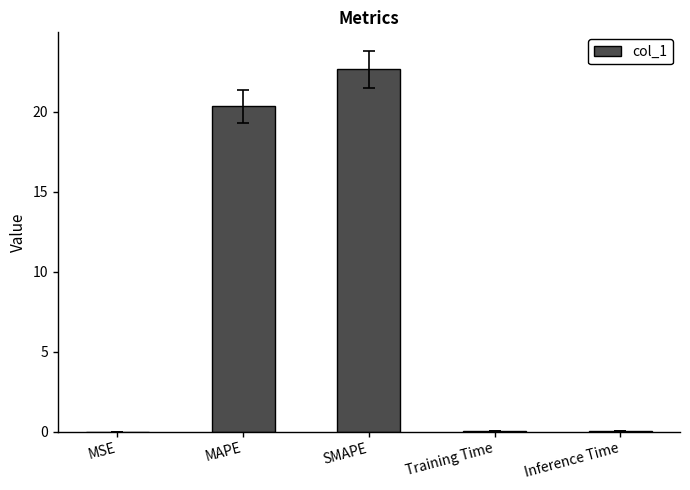

Where is the data nearest to the value 11?

MAPE